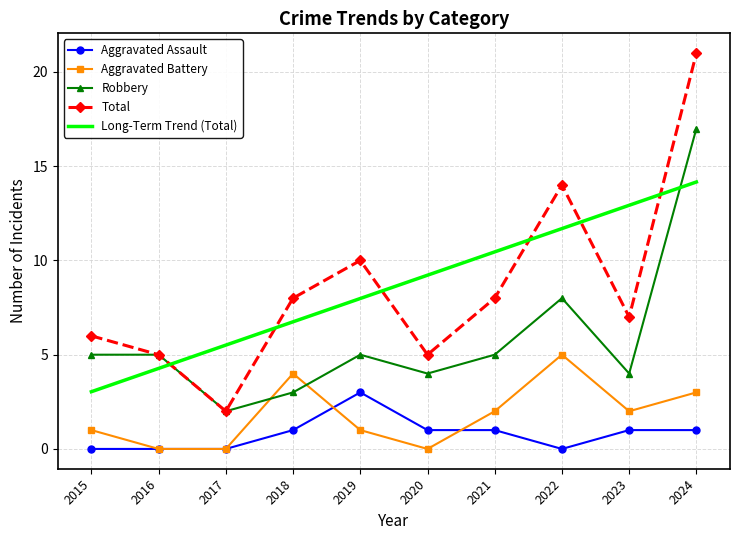

What are all the series names shown in the legend?

Aggravated Assault, Aggravated Battery, Robbery, Total, Long-Term Trend (Total)